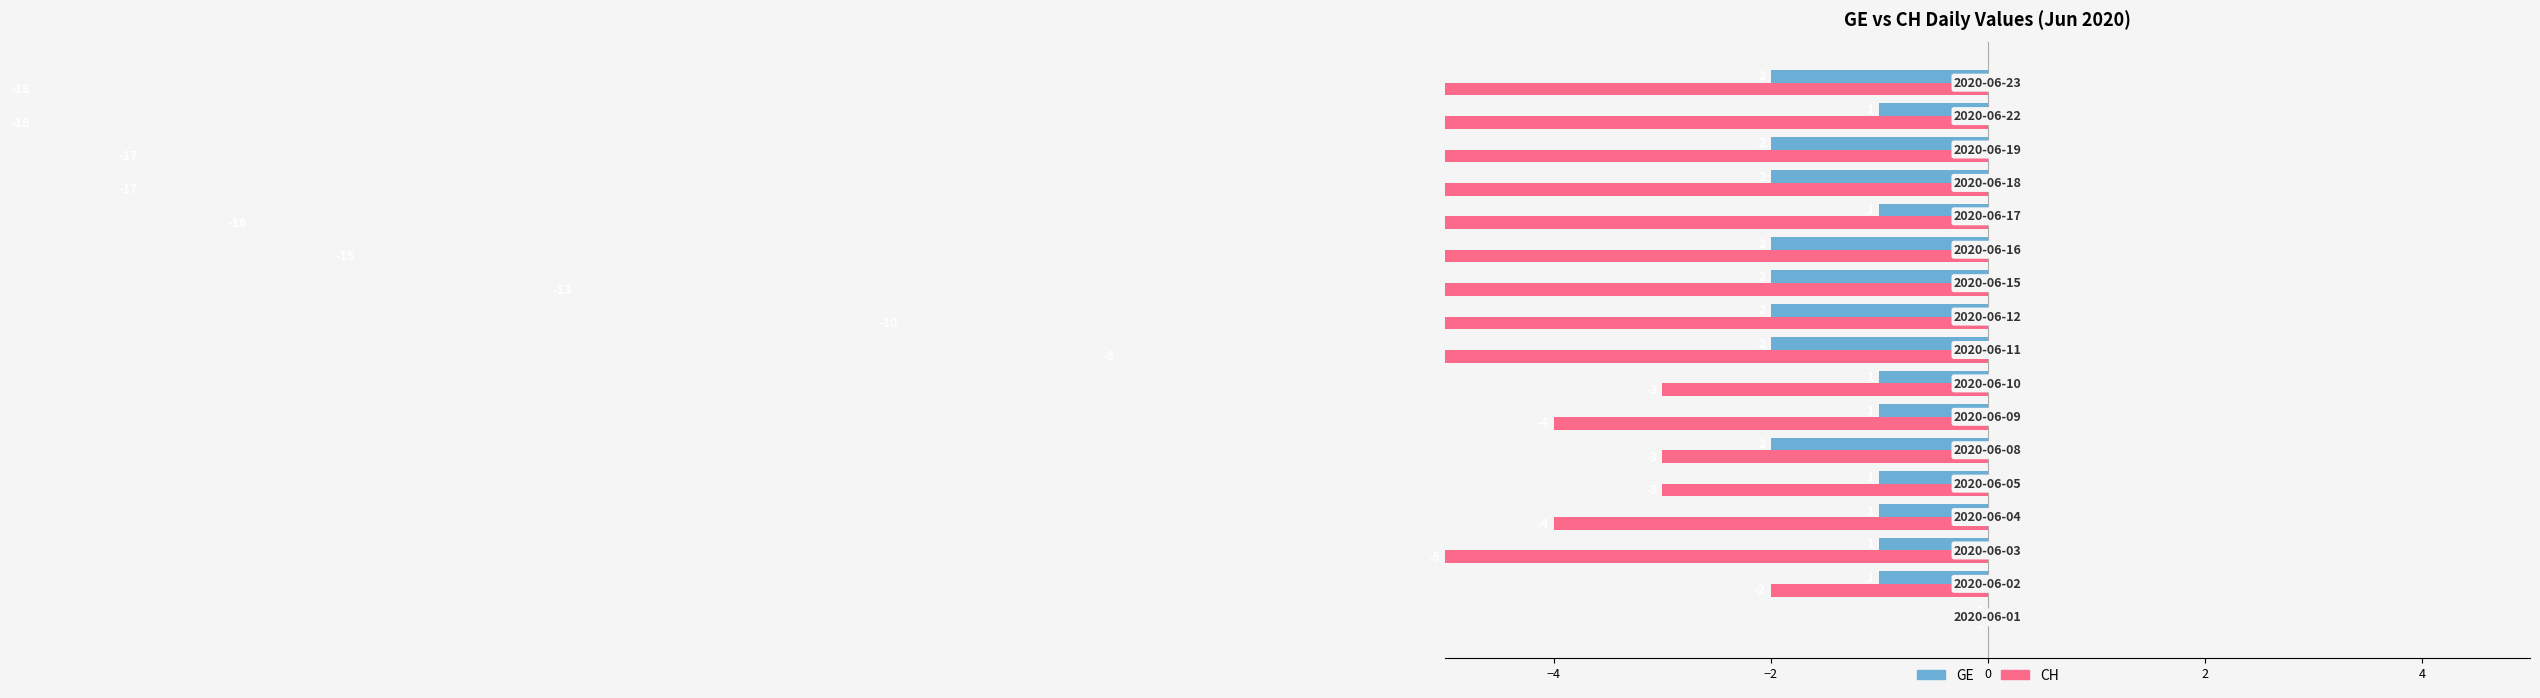

List the series in order of their peak value, lowest first.

GE, CH